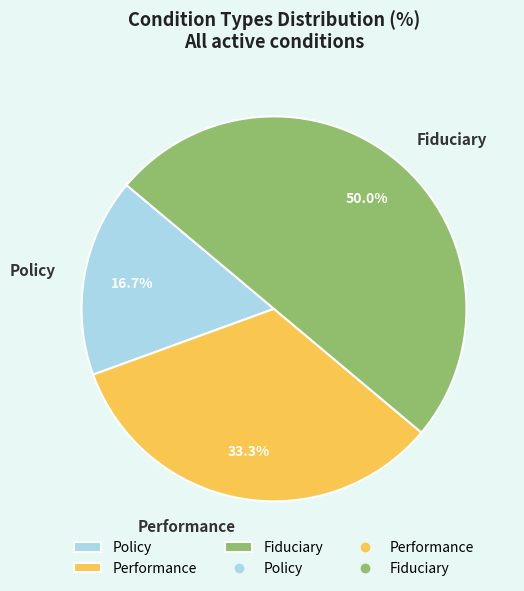

Which slice is the largest?

Fiduciary